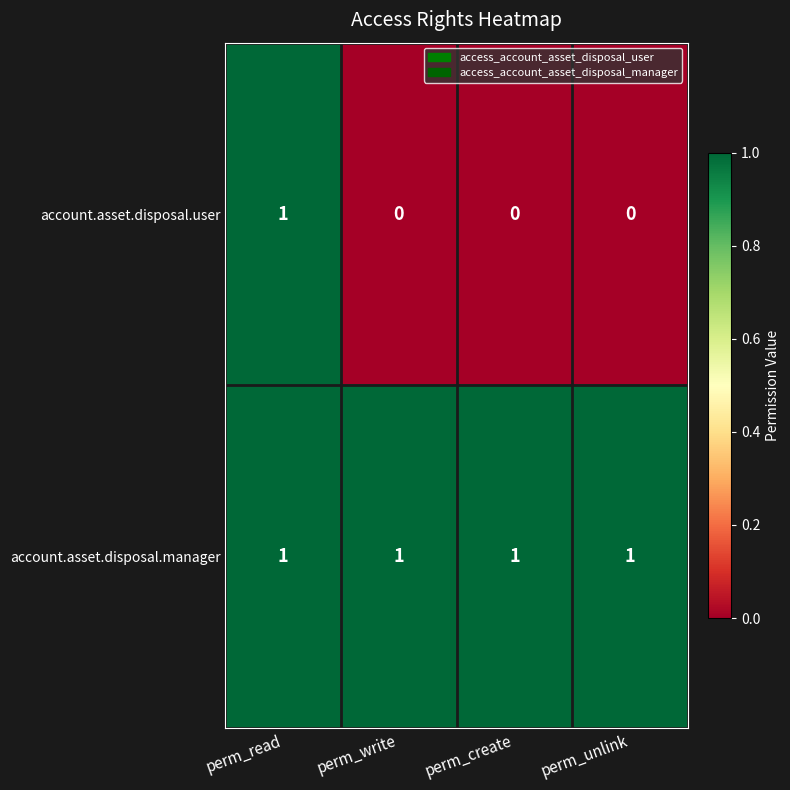

The value of account.asset.disposal.user at perm_write is -1. True or false?

False